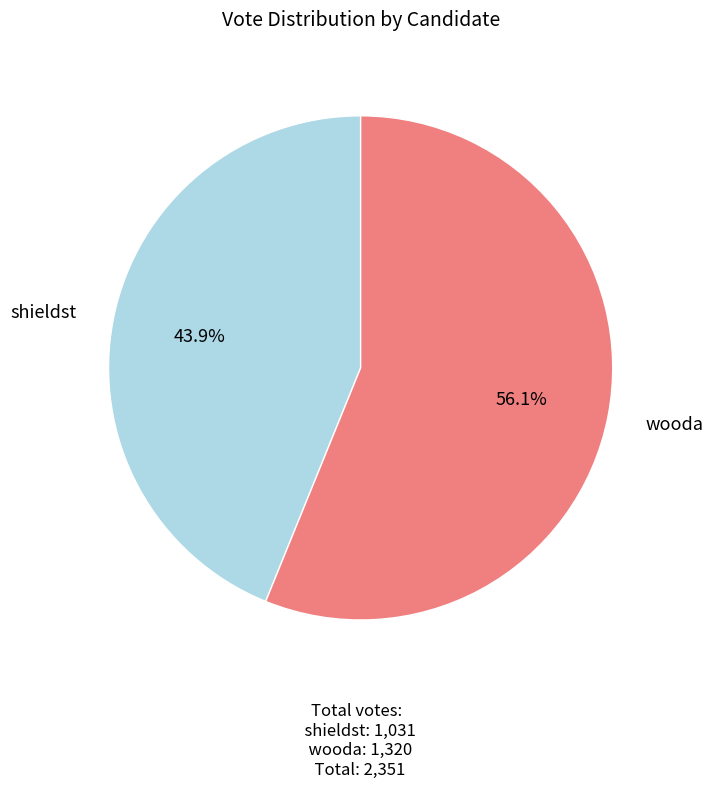

Does any single category account for the majority?

Yes